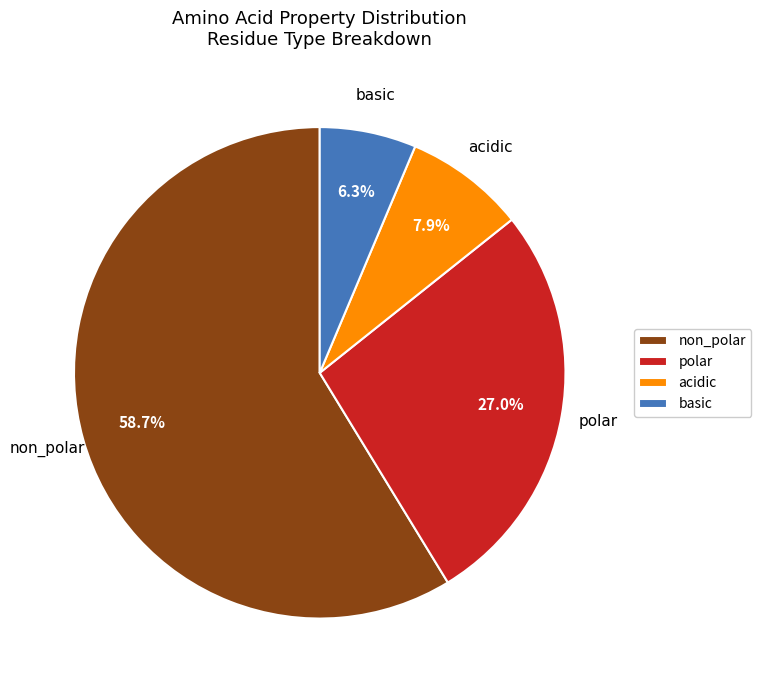

To the nearest percent, what percentage of the pie is non_polar?

59%